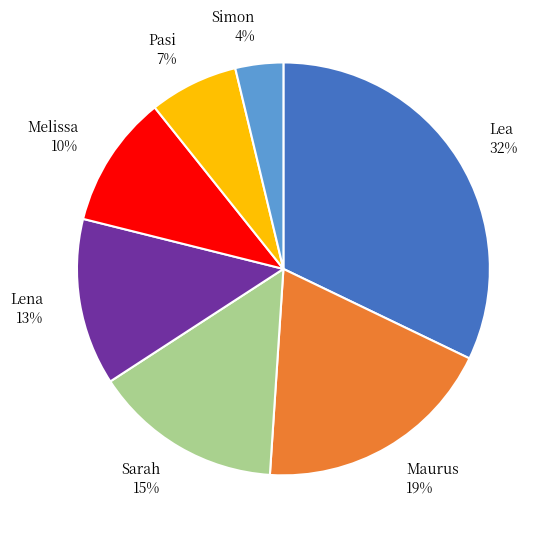

The Maurus slice represents 19% of the pie. True or false?

True